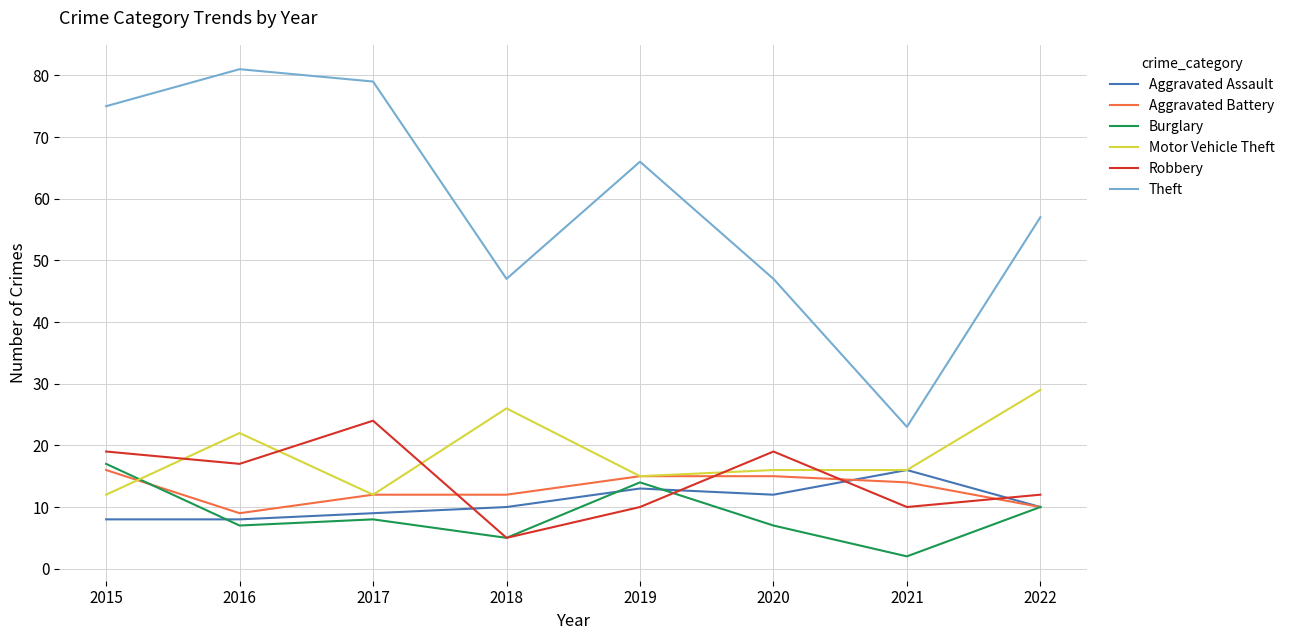

Reading left to right, transcribe all the data shown in this chart.

Aggravated Assault: 2015=8	2016=8	2017=9	2018=10	2019=13	2020=12	2021=16	2022=10
Aggravated Battery: 2015=16	2016=9	2017=12	2018=12	2019=15	2020=15	2021=14	2022=10
Burglary: 2015=17	2016=7	2017=8	2018=5	2019=14	2020=7	2021=2	2022=10
Motor Vehicle Theft: 2015=12	2016=22	2017=12	2018=26	2019=15	2020=16	2021=16	2022=29
Robbery: 2015=19	2016=17	2017=24	2018=5	2019=10	2020=19	2021=10	2022=12
Theft: 2015=75	2016=81	2017=79	2018=47	2019=66	2020=47	2021=23	2022=57